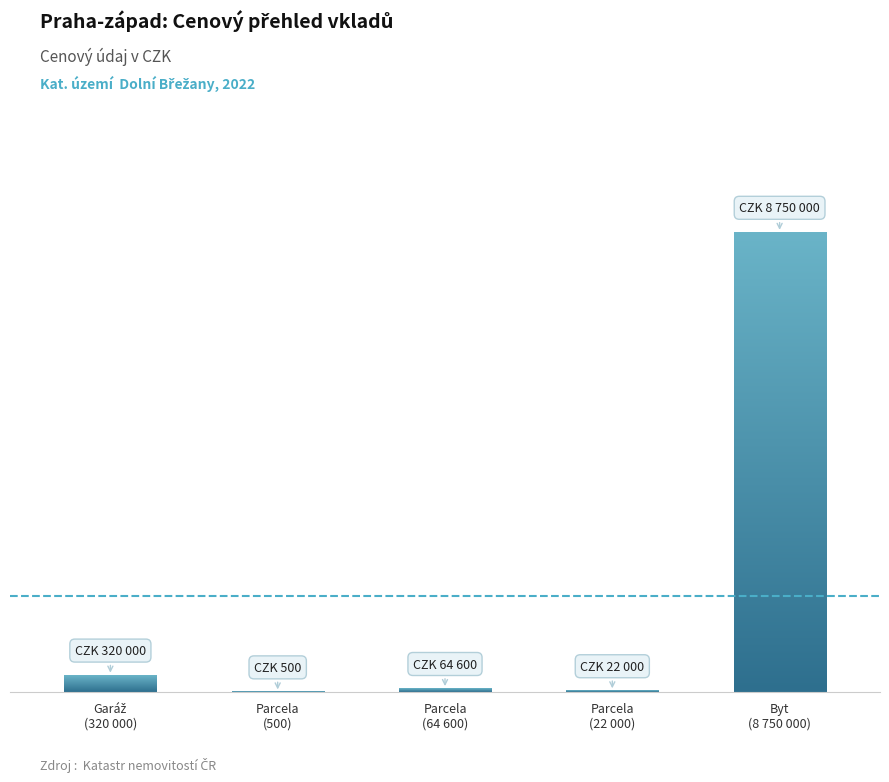

What is the difference between the values at Parcela
(22 000) and Garáž
(320 000)?

298000